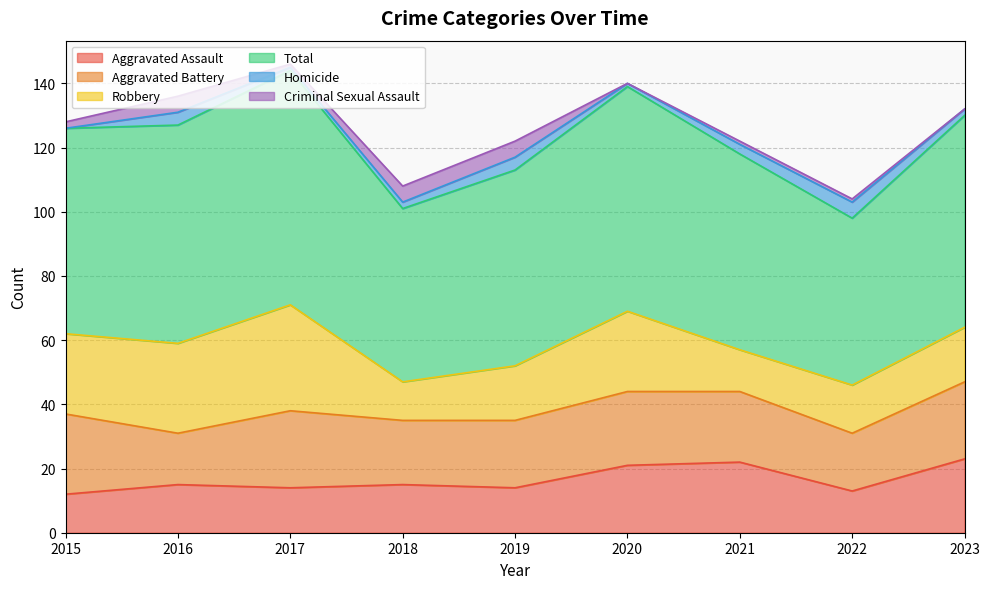

Reading left to right, what are all the values shown in this chart?

Aggravated Assault: 2015=12	2016=15	2017=14	2018=15	2019=14	2020=21	2021=22	2022=13	2023=23
Aggravated Battery: 2015=25	2016=16	2017=24	2018=20	2019=21	2020=23	2021=22	2022=18	2023=24
Robbery: 2015=25	2016=28	2017=33	2018=12	2019=17	2020=25	2021=13	2022=15	2023=17
Total: 2015=64	2016=68	2017=73	2018=54	2019=61	2020=70	2021=61	2022=52	2023=66
Homicide: 2015=0	2016=4	2017=1	2018=2	2019=4	2020=1	2021=3	2022=5	2023=2
Criminal Sexual Assault: 2015=2	2016=5	2017=1	2018=5	2019=5	2020=0	2021=1	2022=1	2023=0